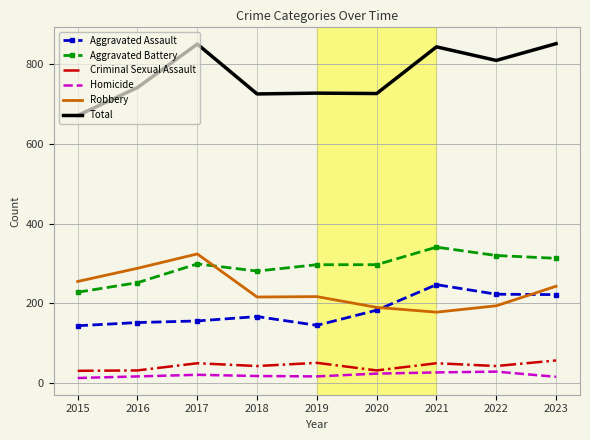

Where is Aggravated Battery nearest to the value 284?

2018